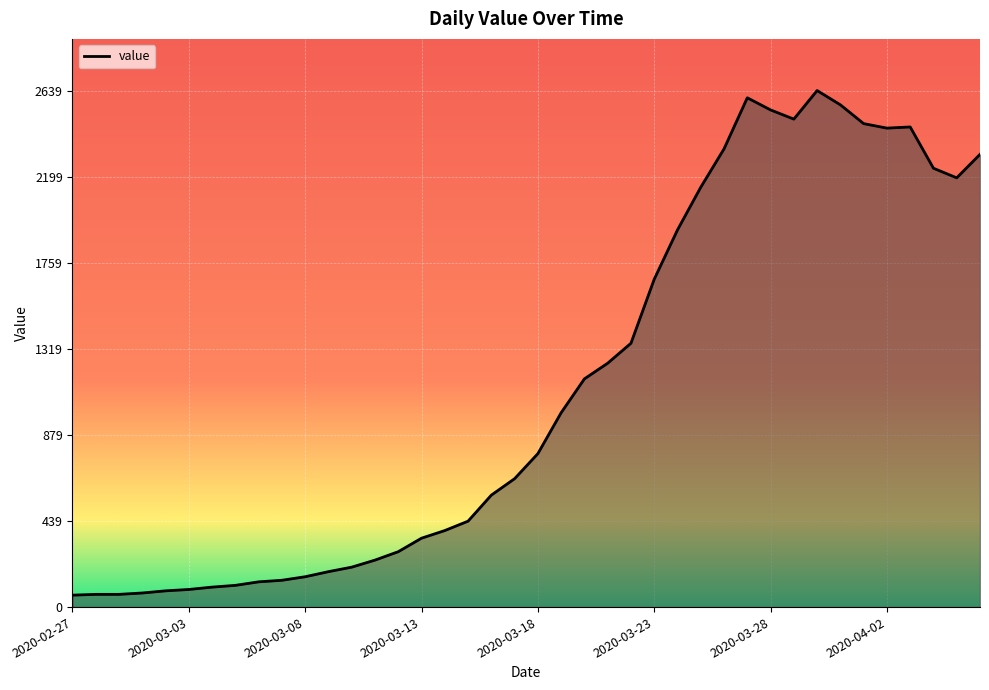

What is the difference between the maximum and minimum values?

2578